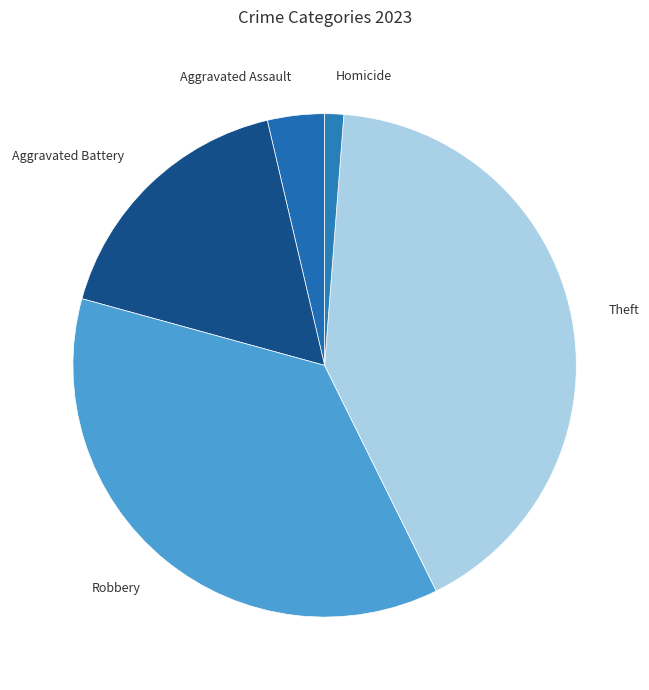

Is there any slice that represents more than half of the pie?

No